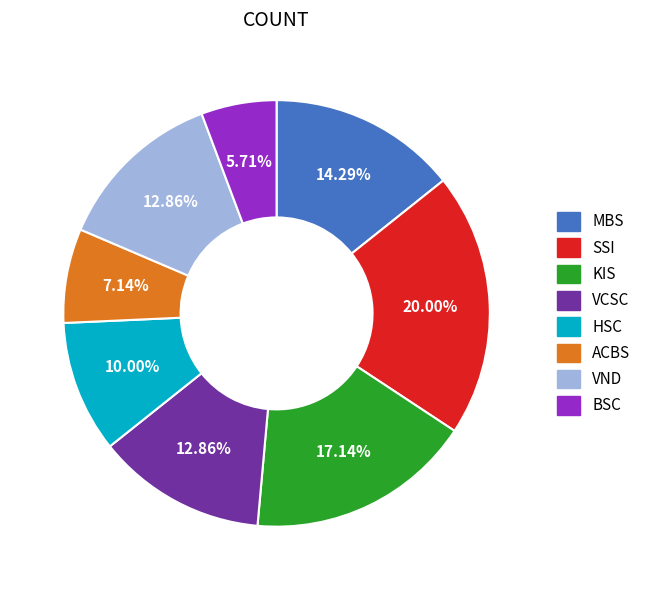

What percentage is NOT represented by BSC?

94.3%